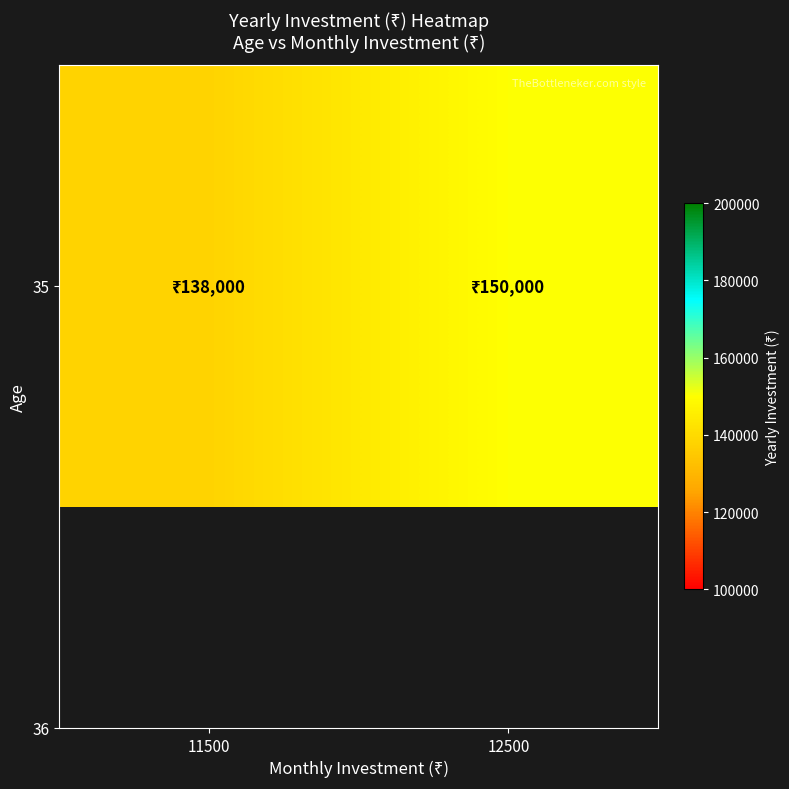

How many categories are shown in the chart?

2